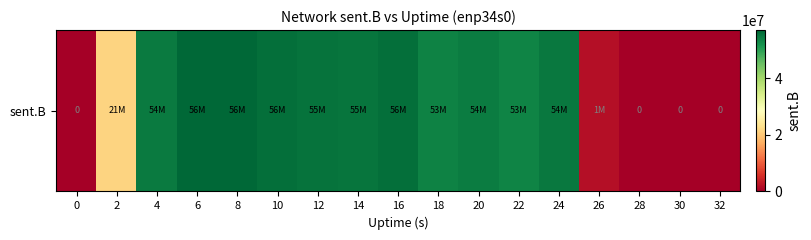

Is it true that the value at 14 is 78564055?

False